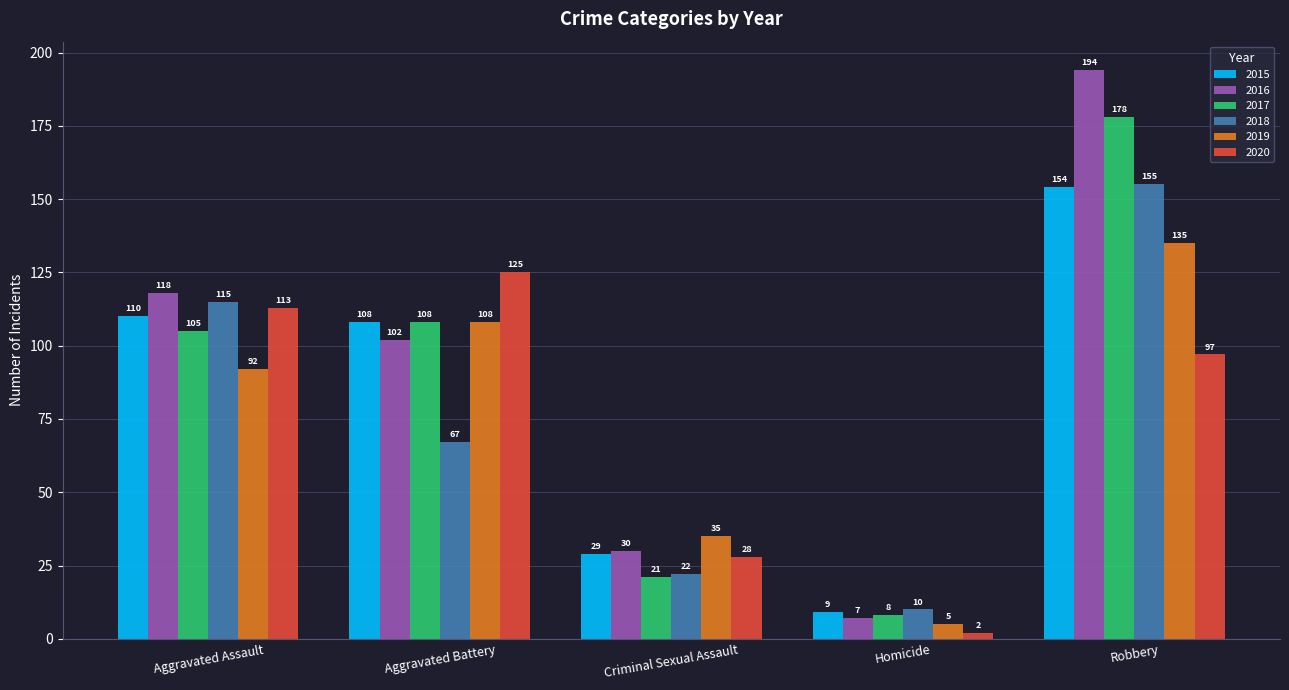

At how many categories does at least one series exceed 136?

1